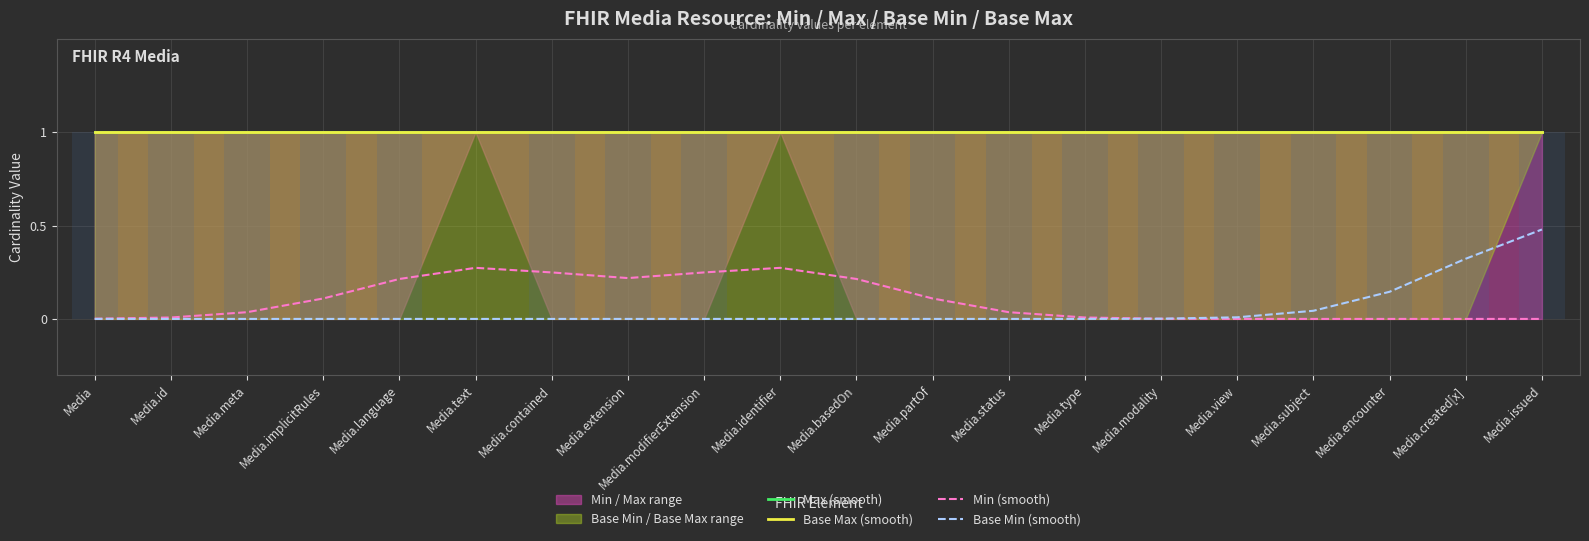

Which category has the highest value across all series?

Media